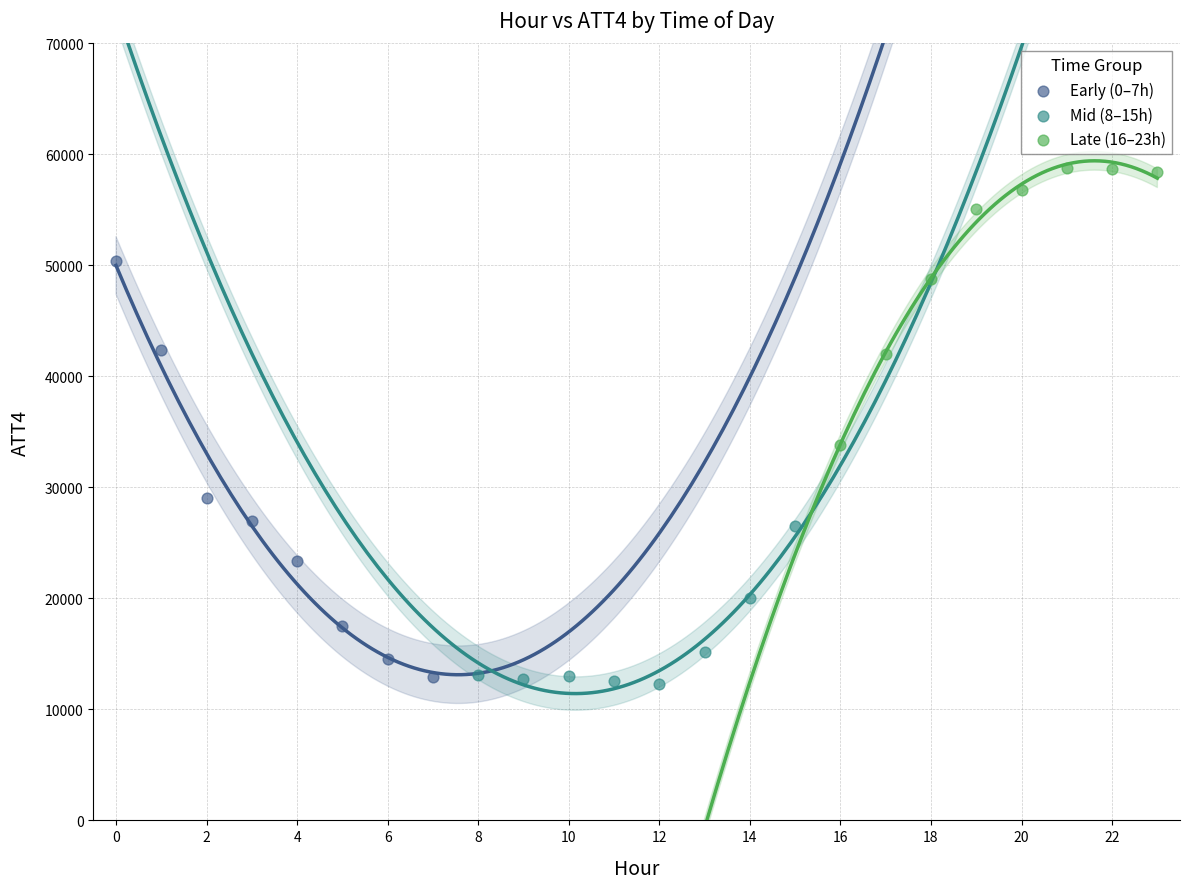

What are all the series names shown in the legend?

Early (0–7h), Mid (8–15h), Late (16–23h)